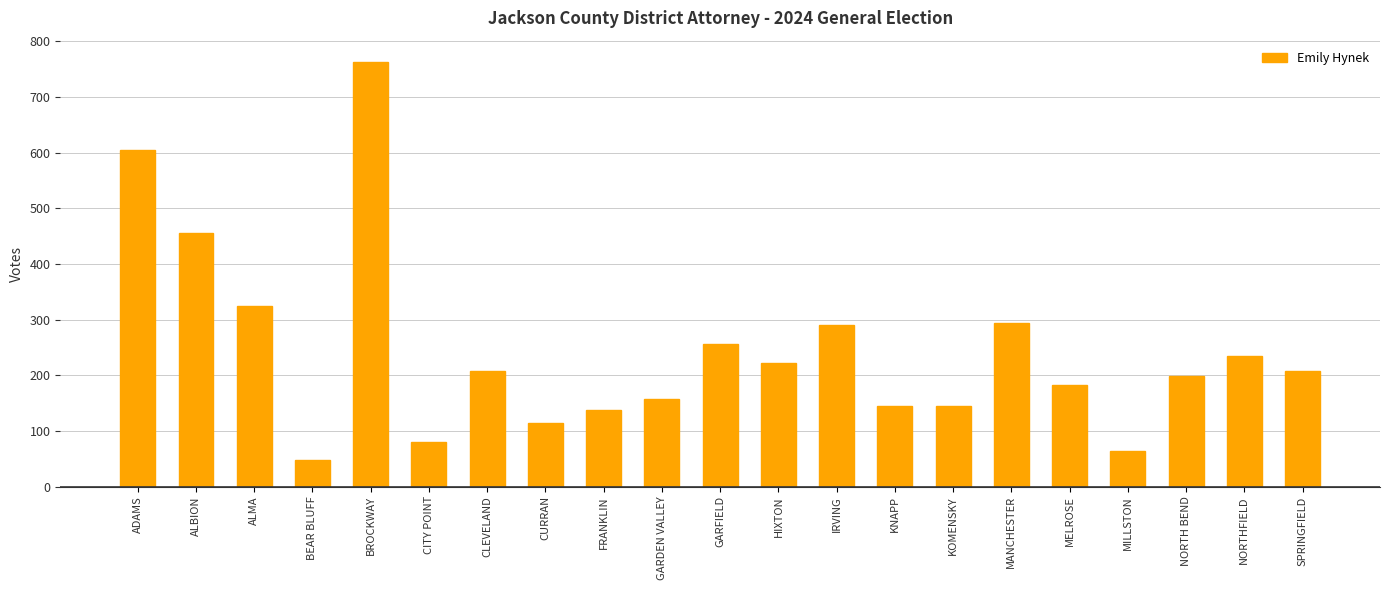

What is the label of the 20th bar from the right?

ALBION